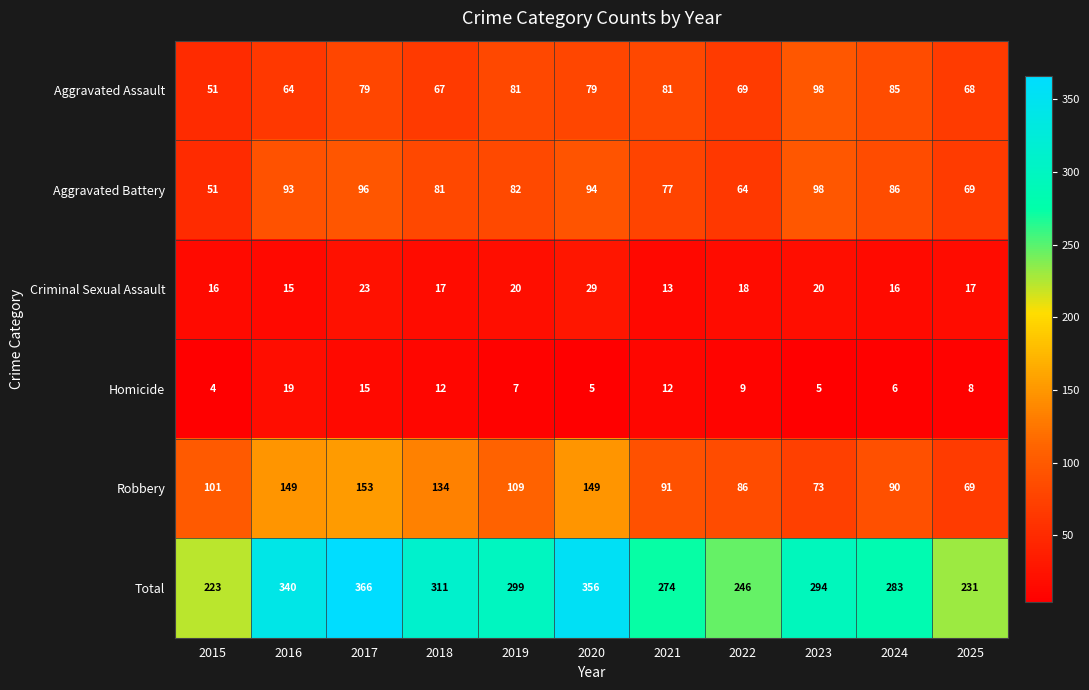

At 2016, list the series in order from smallest to largest.

Criminal Sexual Assault, Homicide, Aggravated Assault, Aggravated Battery, Robbery, Total